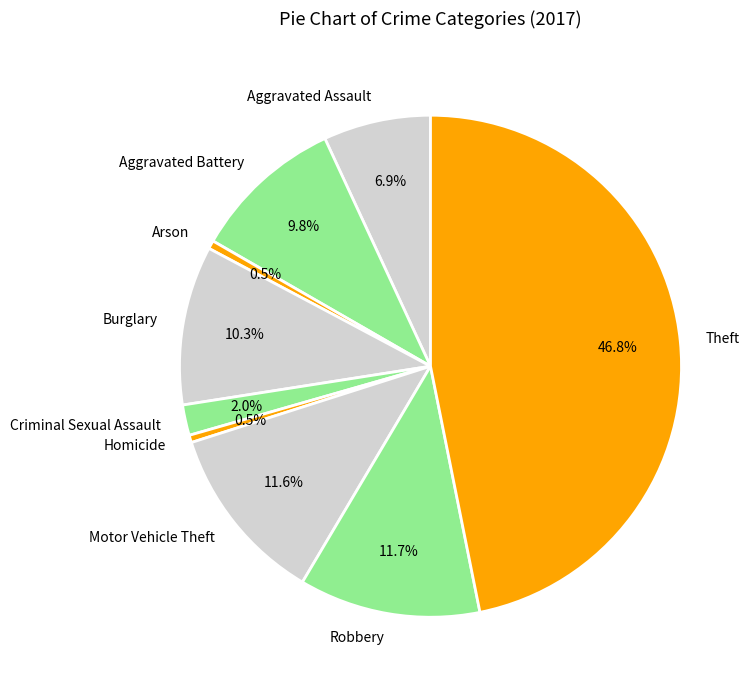

How much of the chart is everything except Homicide?

99.5%